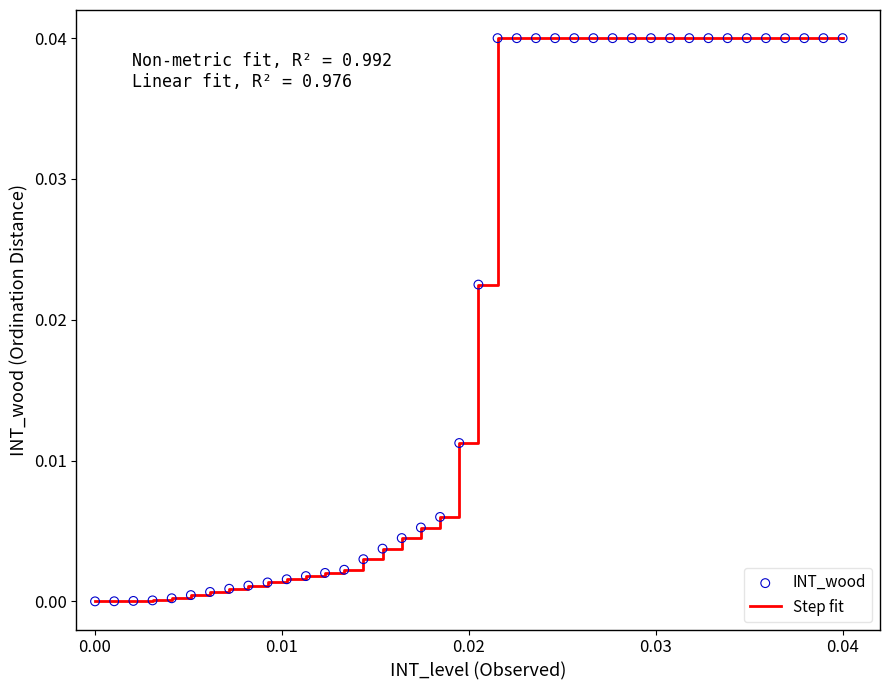

Does the chart have visible grid lines?

No